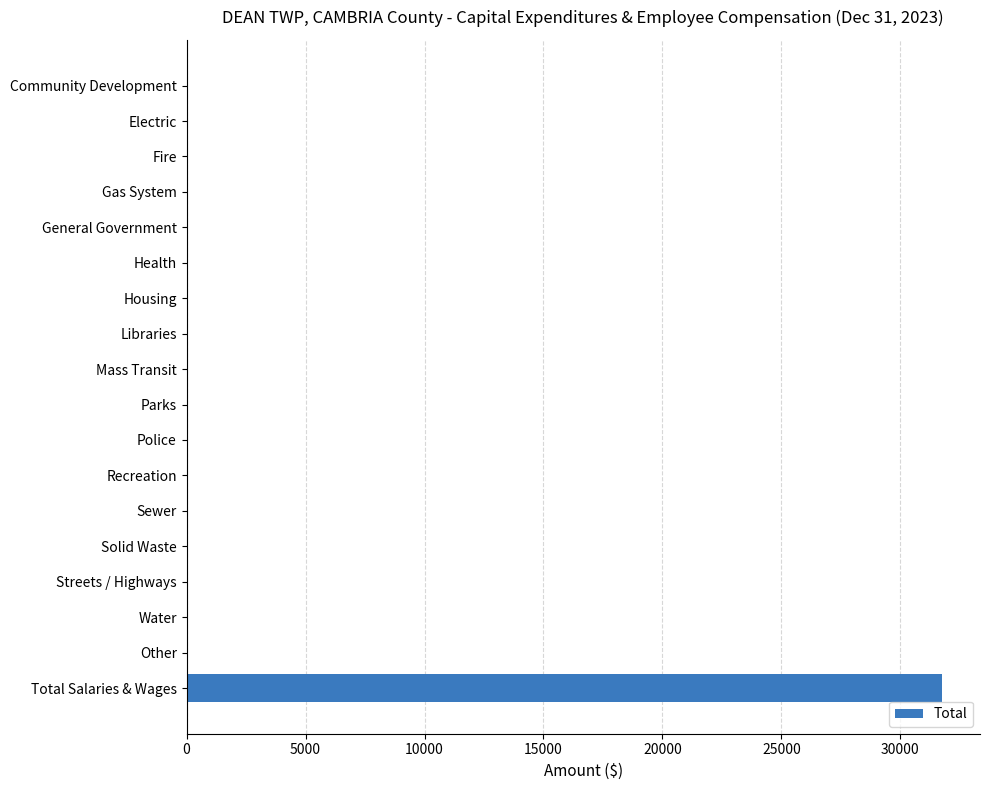

True or false: the data shows 0 at Fire.

True